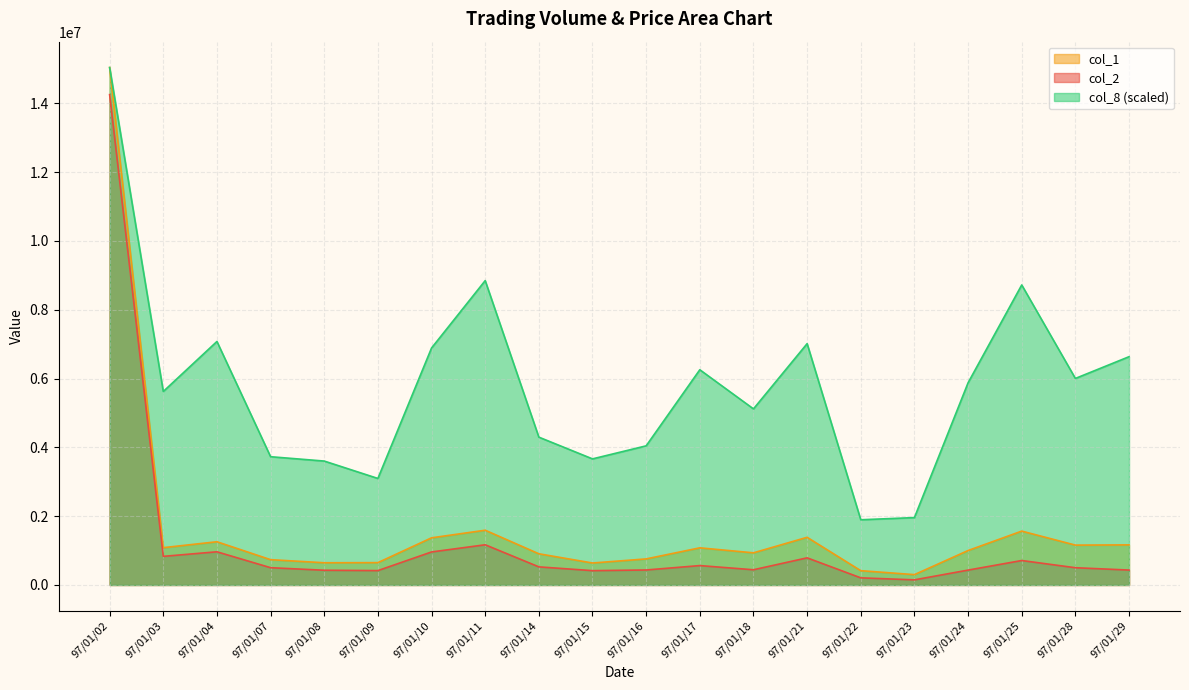

How many values in the col_2 series exceed 502420?

9